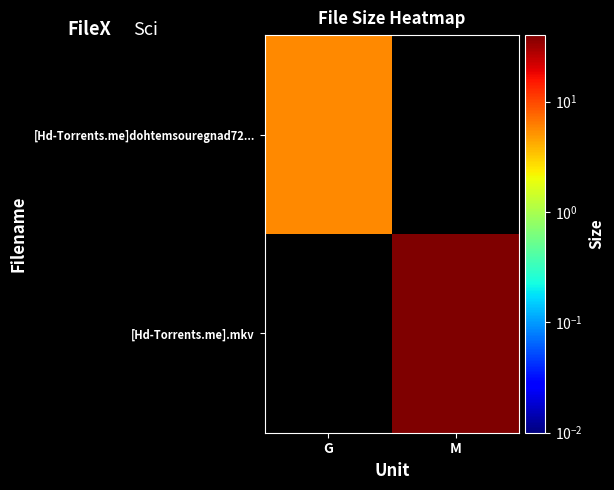

Rank the series by their average value, from lowest to highest.

[Hd-Torrents.me]dohtemsouregnad72..., [Hd-Torrents.me].mkv